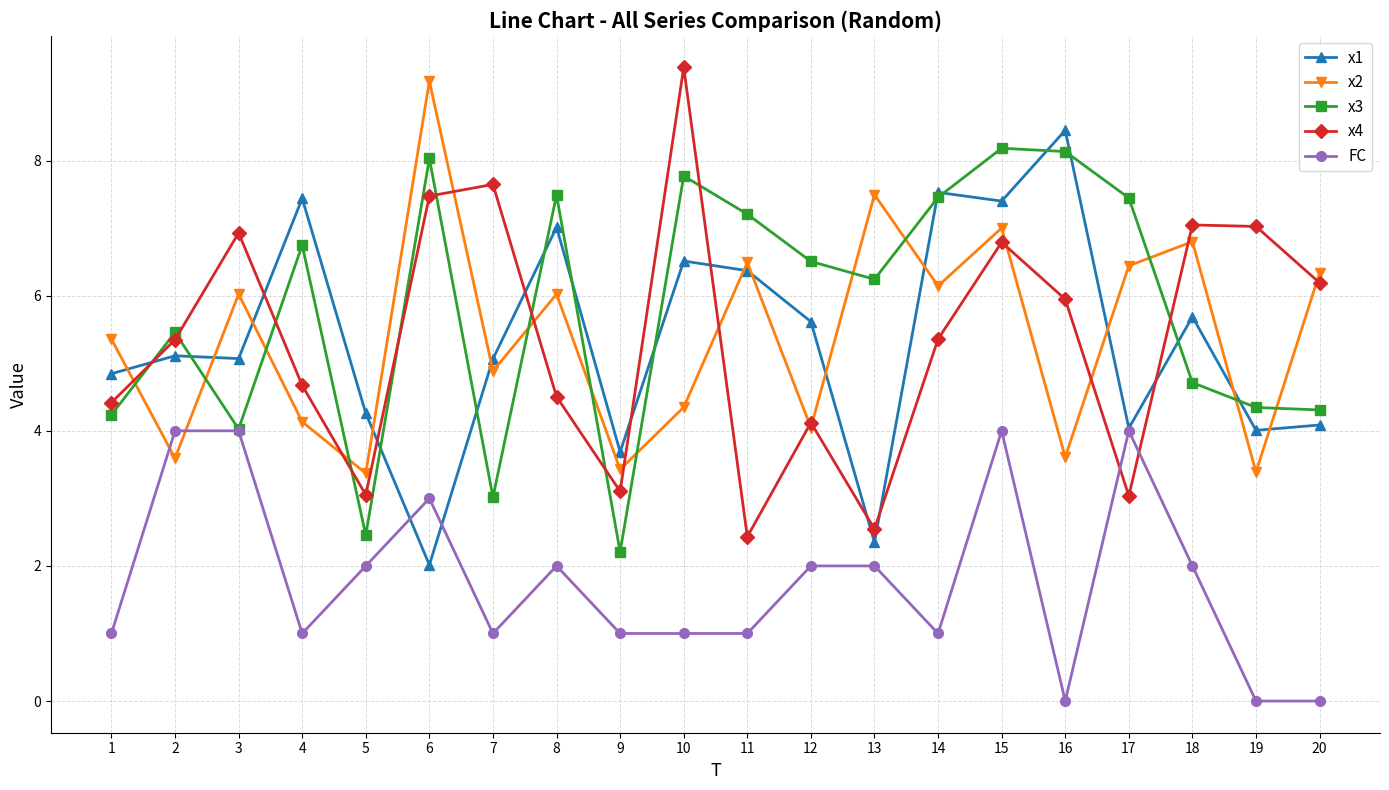

Is this an area chart (filled region under the line)?

No